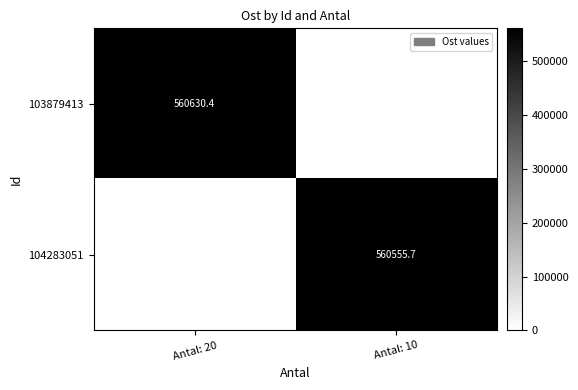

True or false: 104283051 has a value of 992799.8 at Antal: 10.

False